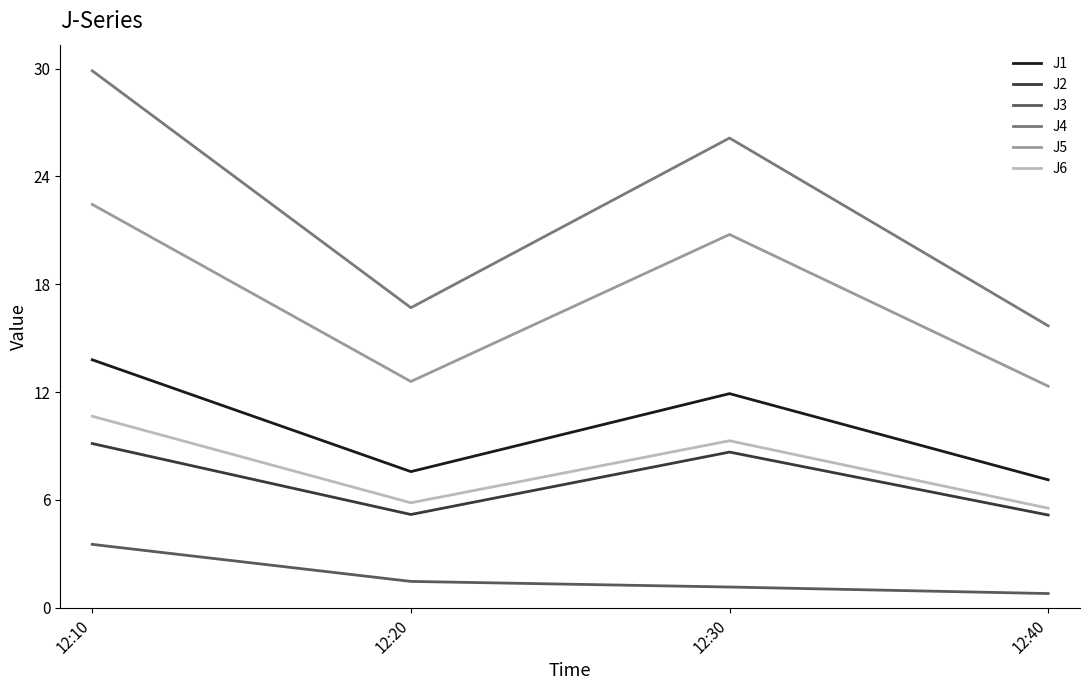

Where is the first local maximum for J6?

12:30